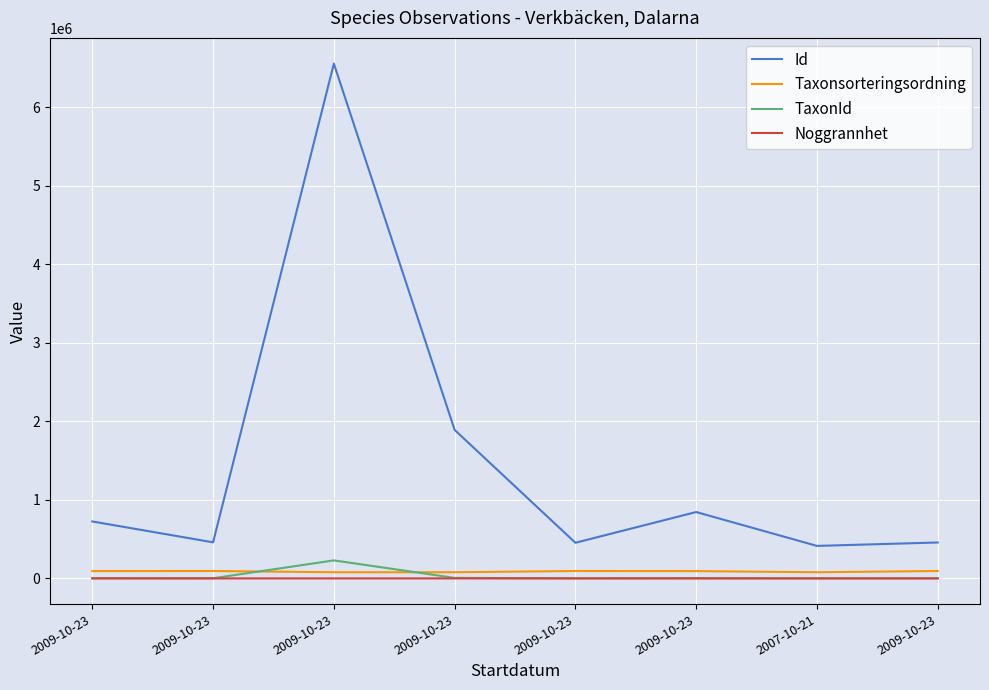

At which category does Id reach its first local valley?

2009-10-23